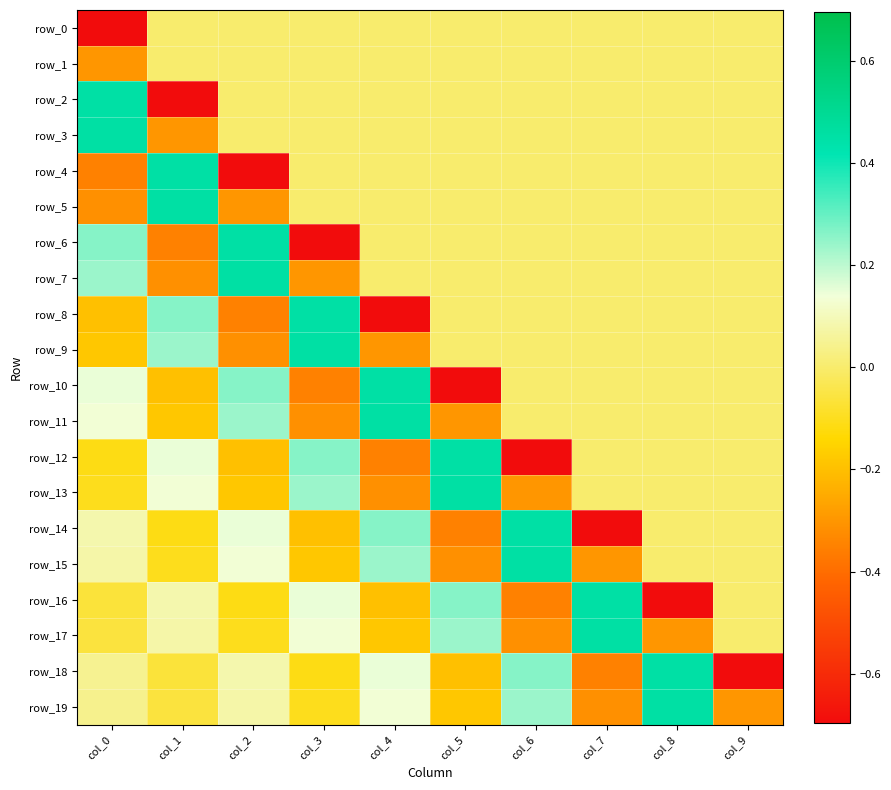

Between col_6 and col_8, which series saw the biggest shift?

row_12